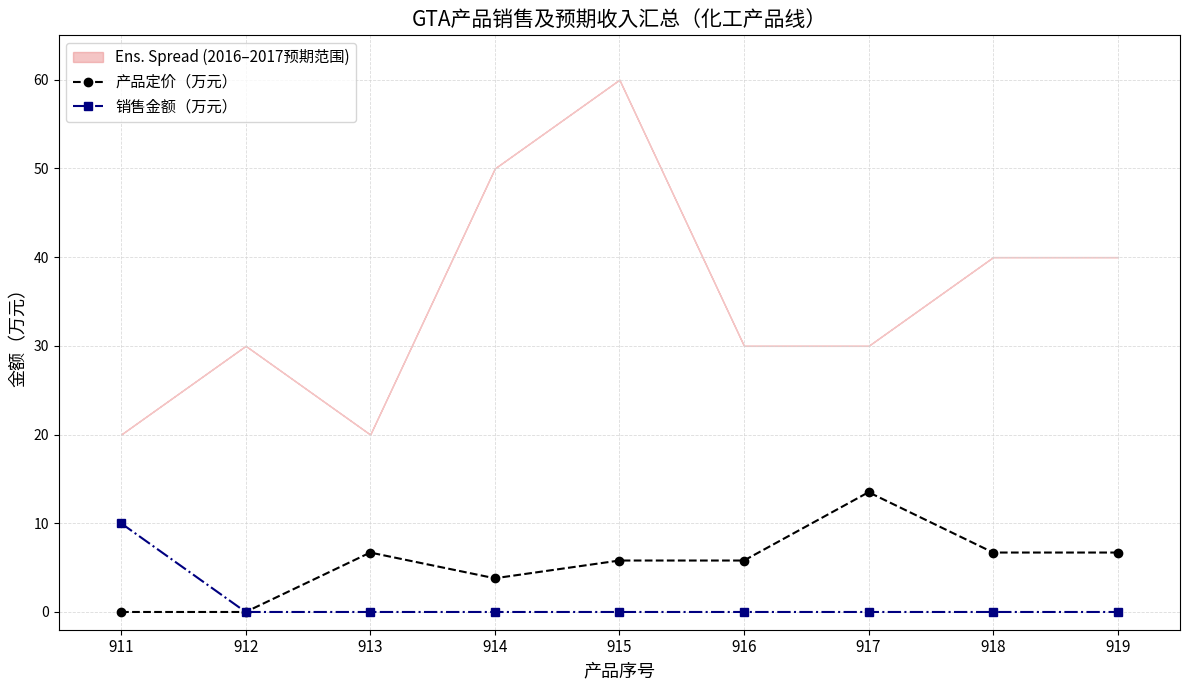

True or false: 产品定价（万元） and 销售金额（万元） cross at least once.

False